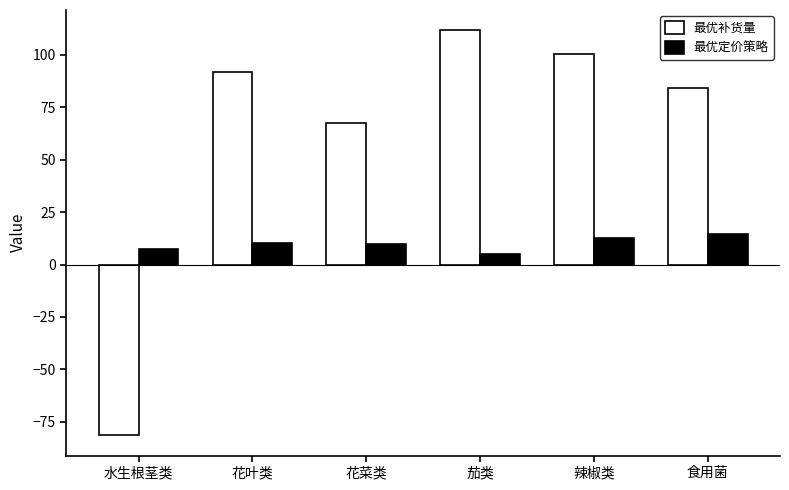

What is the approximate value of 最优补货量 at 水生根茎类?

-81.4